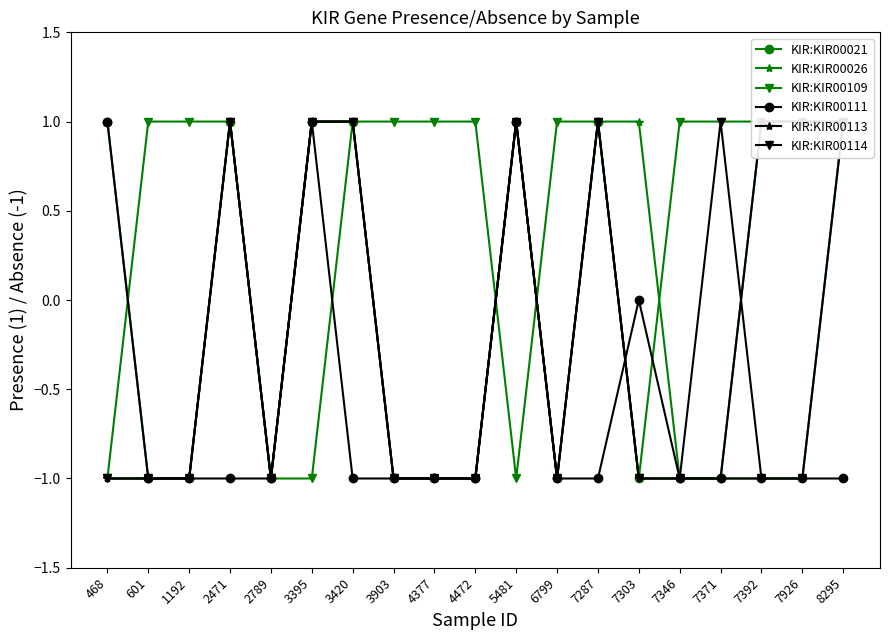

Which category has the highest value in the KIR:KIR00109 series?

601